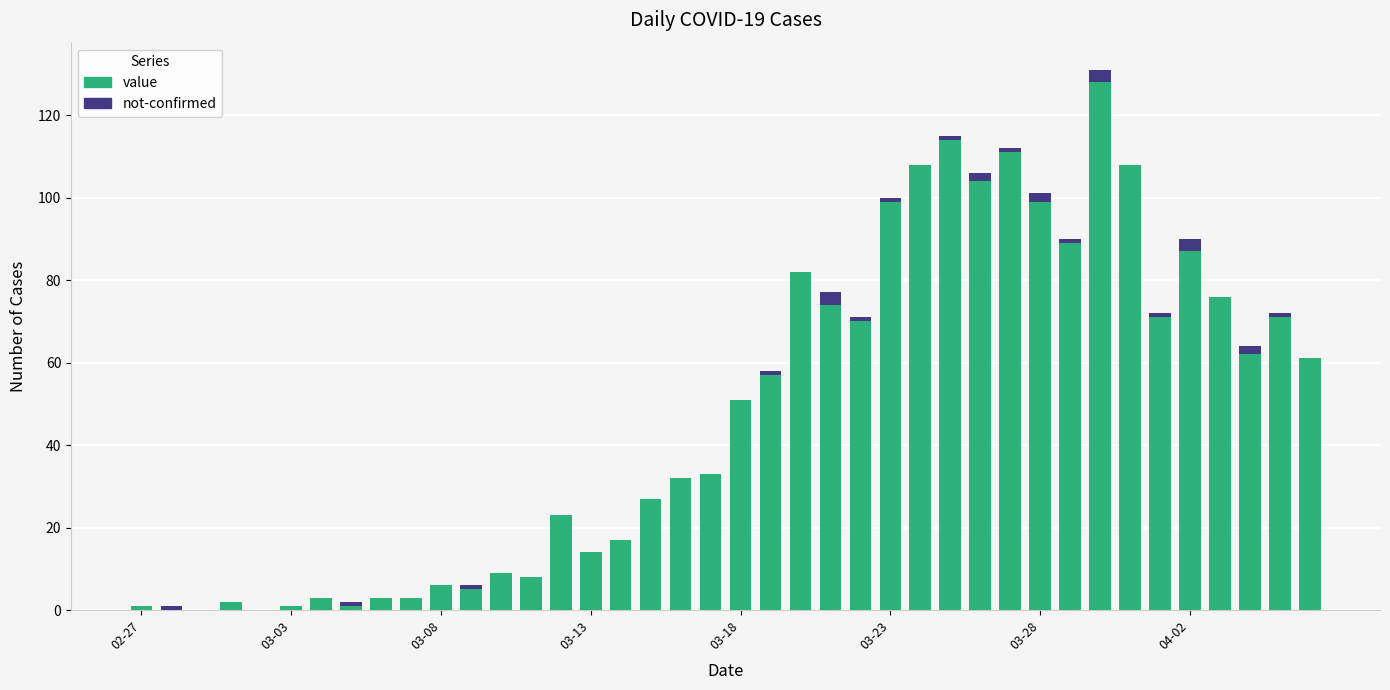

What is the sum of all value values?

1910